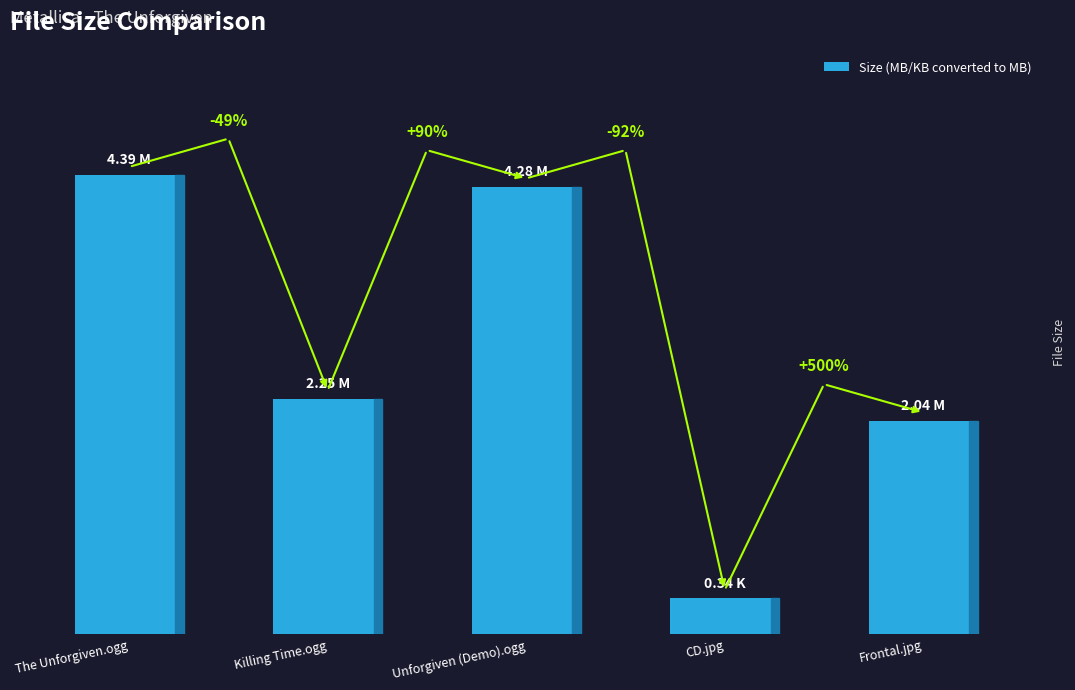

What is the change in value from The Unforgiven.ogg to CD.jpg?

-4.0